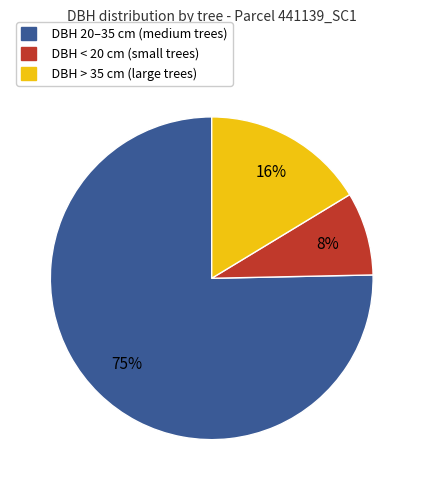

Is the sum of DBH > 35 cm (large trees) and DBH < 20 cm (small trees) greater than half?

No